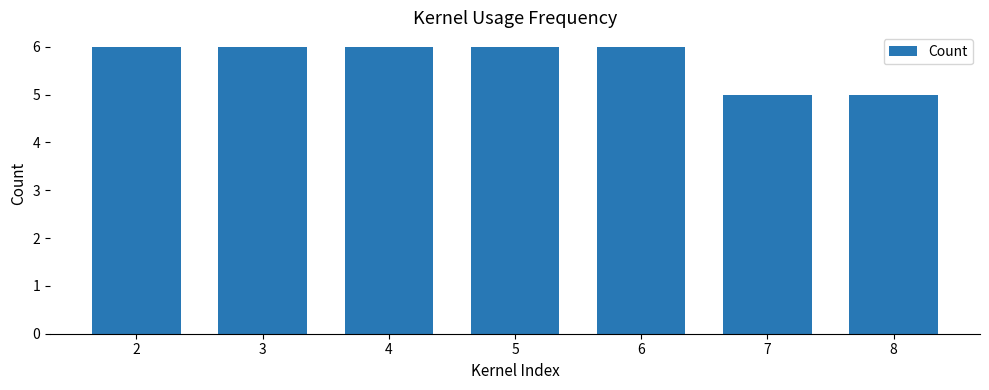

How many bars are there in total?

7